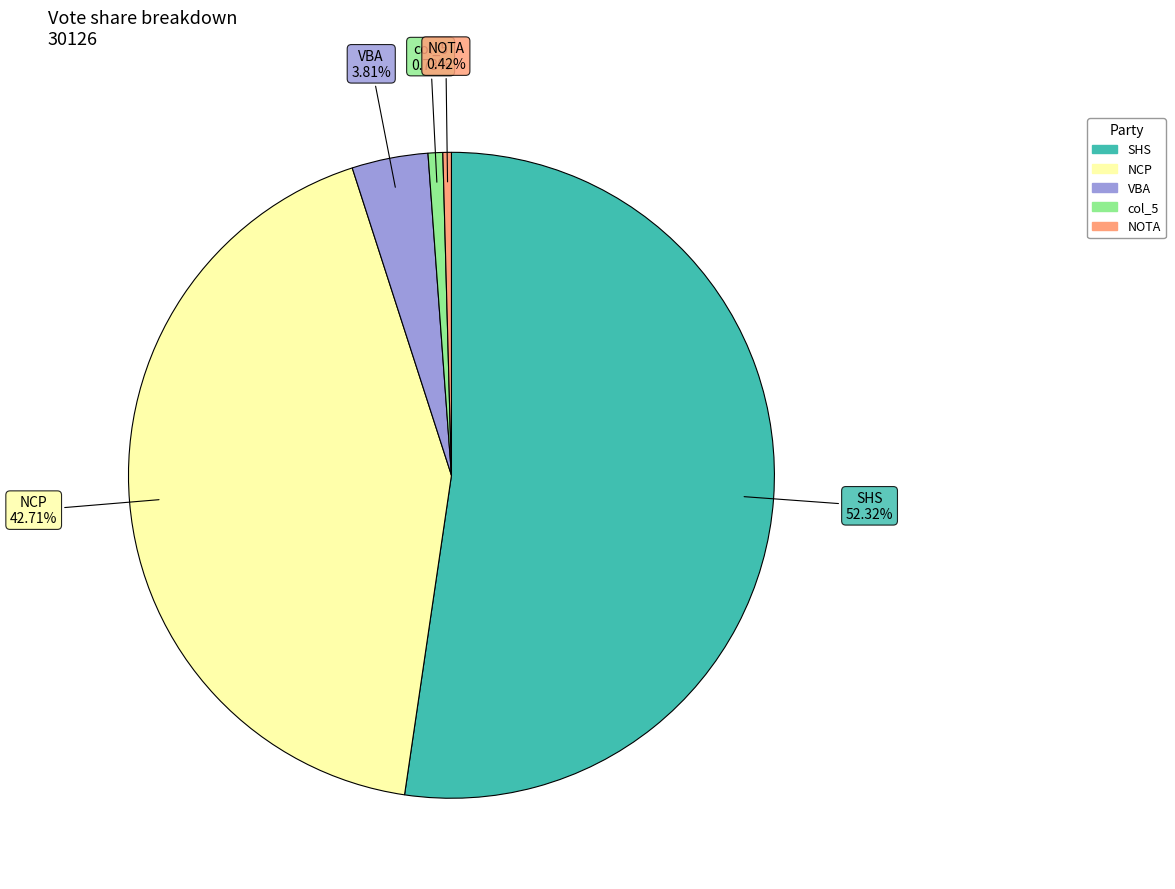

To the nearest percent, what is the average slice percentage?

20%